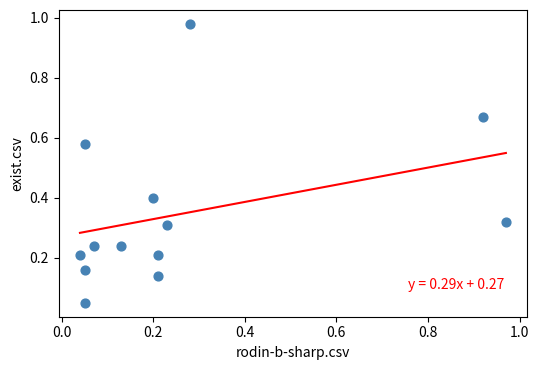

What is the range of X values (max minus min)?

0.9